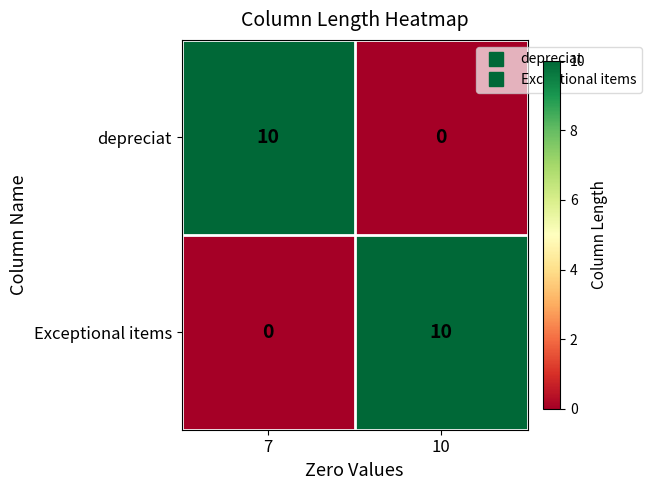

How many series are shown in this chart?

2